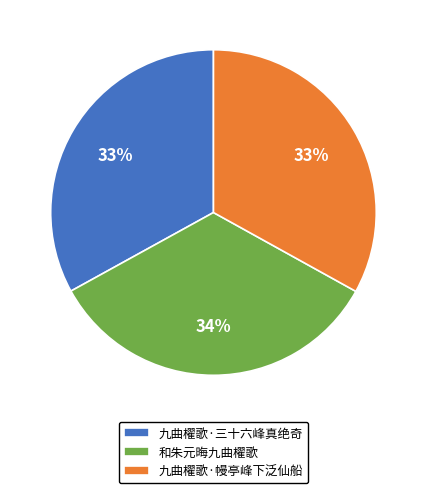

Is it true that 九曲櫂歌·幔亭峰下泛仙船 is 33% of the pie?

True